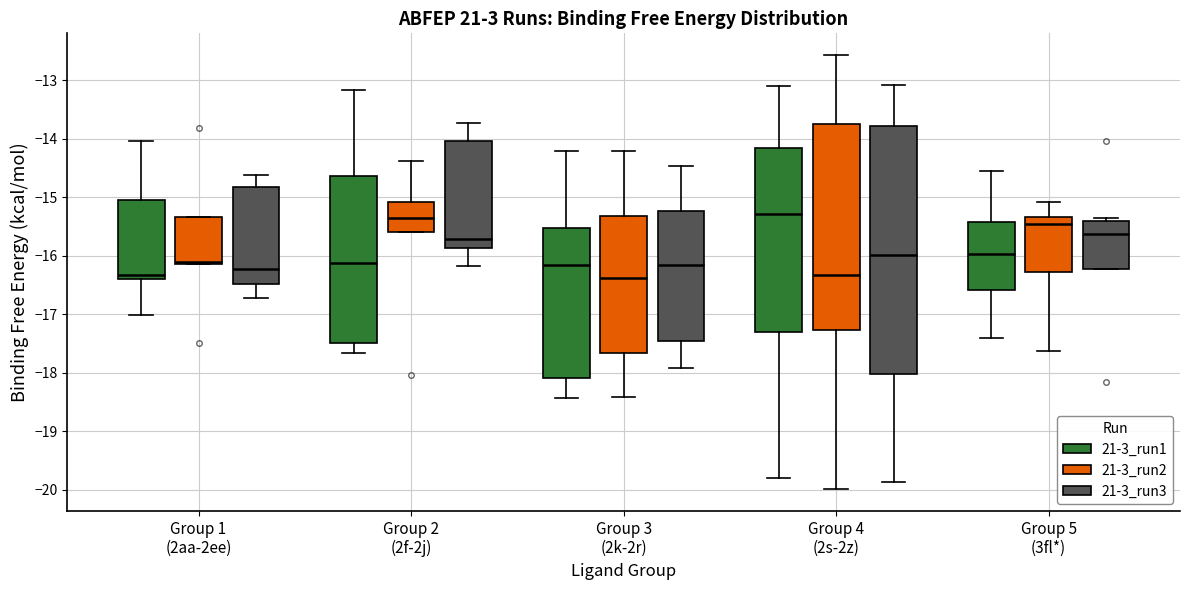

Where is the upper edge of the box for Group 1 (2aa-2ee) (21-3_run1) on the y-axis? The values are not printed on the chart, so give them approximately, as read against the axis.

-15.0